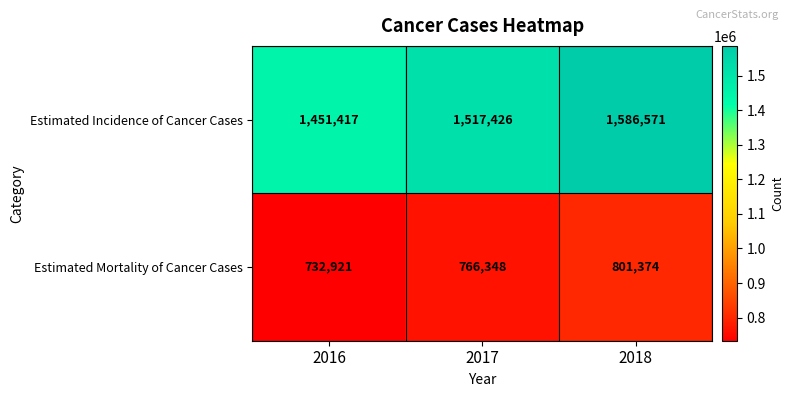

Reading left to right, extract all data points from this chart.

Estimated Incidence of Cancer Cases: 1451417	1517426	1586571
Estimated Mortality of Cancer Cases: 732921	766348	801374